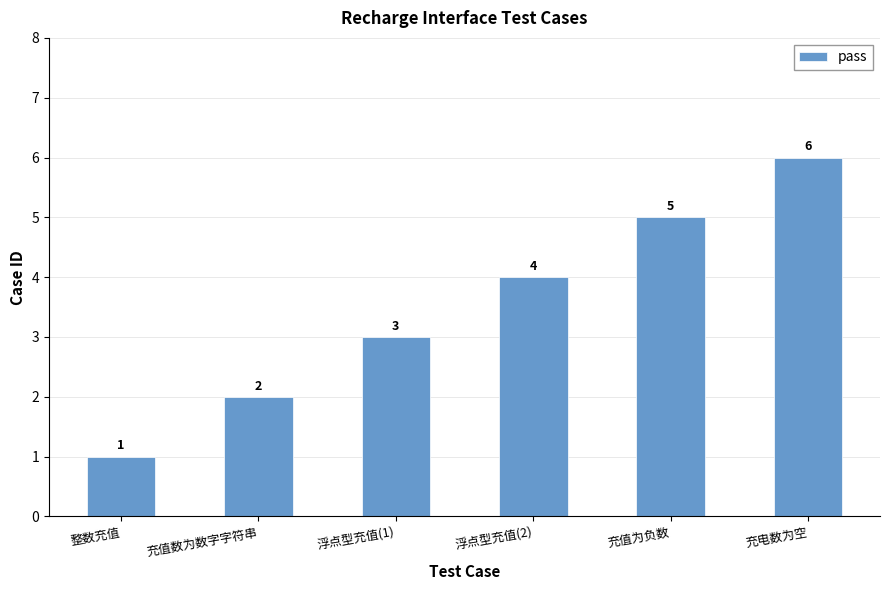

What is the average value?

4